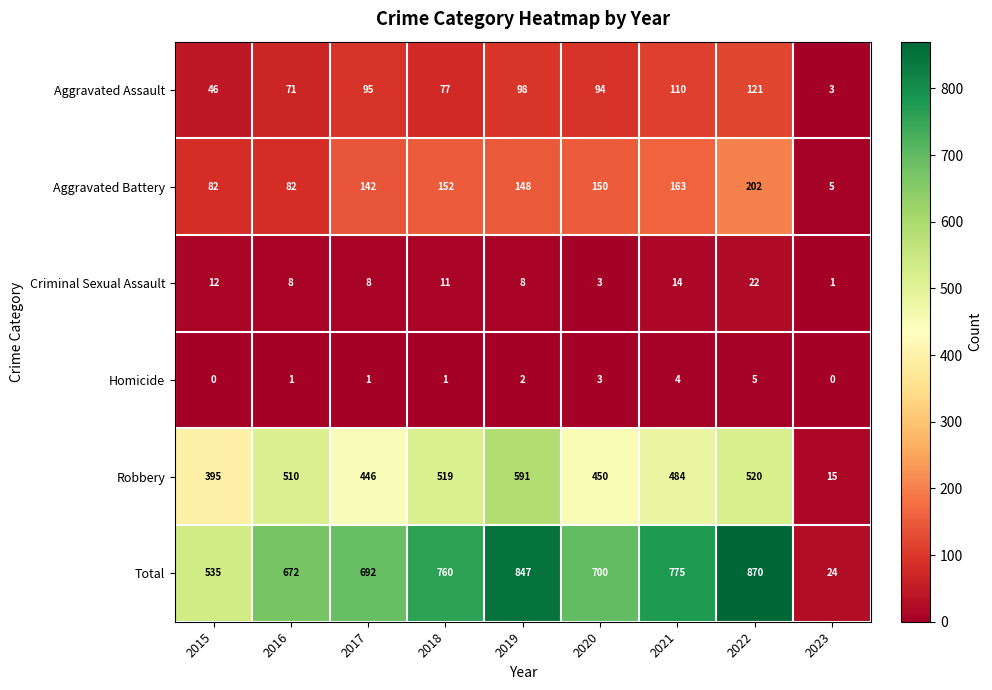

What is the sum of all Total values?

5875